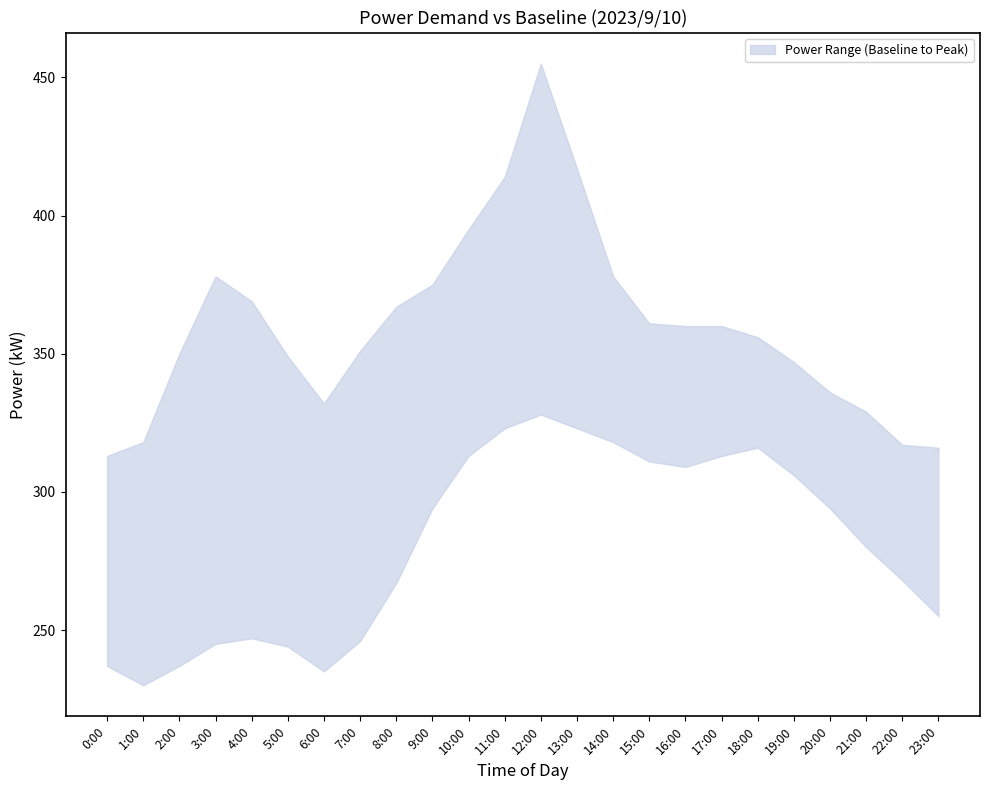

Which series has the largest range (max minus min)?

upper